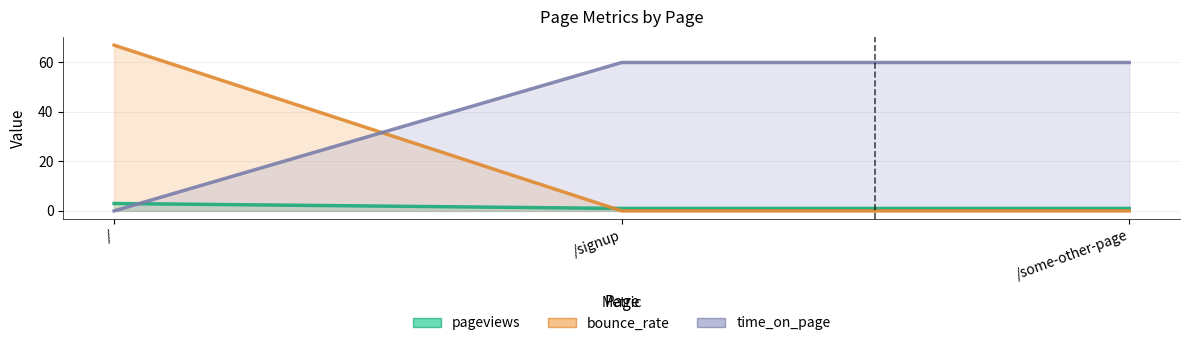

The value of bounce_rate at /signup is 29. True or false?

False